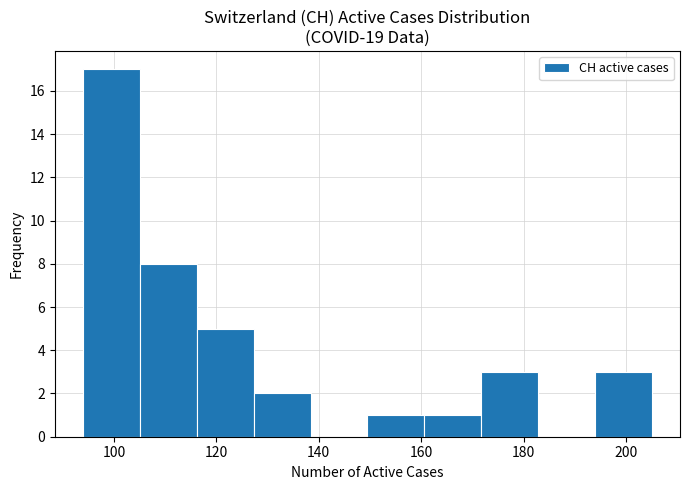

Reading left to right, list every bar in this chart as the range it spans on the x-axis followed by its height. Neither the bar edges nor the heights are printed on the chart, so give them approximately, as read against the axes.

94 to 106: 17
106 to 116: 8
116 to 128: 5
128 to 138: 2
138 to 150: 0
150 to 160: 1
160 to 172: 1
172 to 182: 3
182 to 194: 0
194 to 206: 3